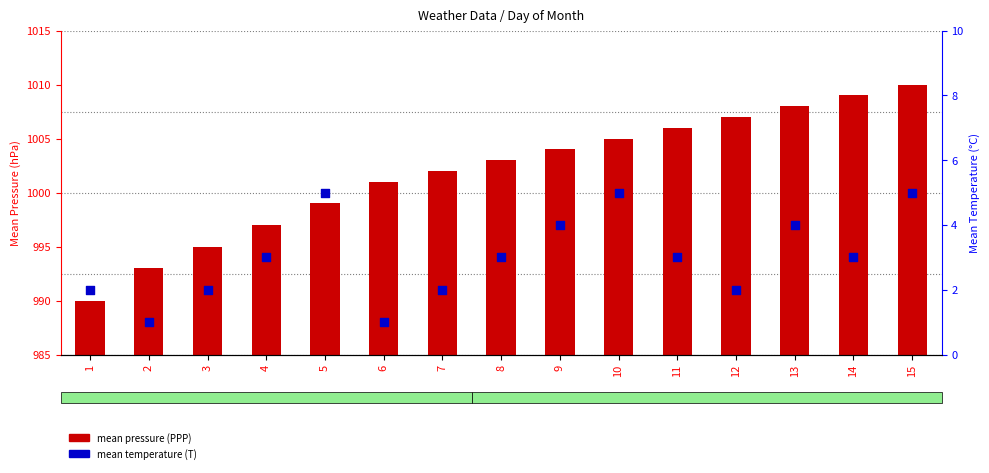

At which category is the sum across all series the highest?

15